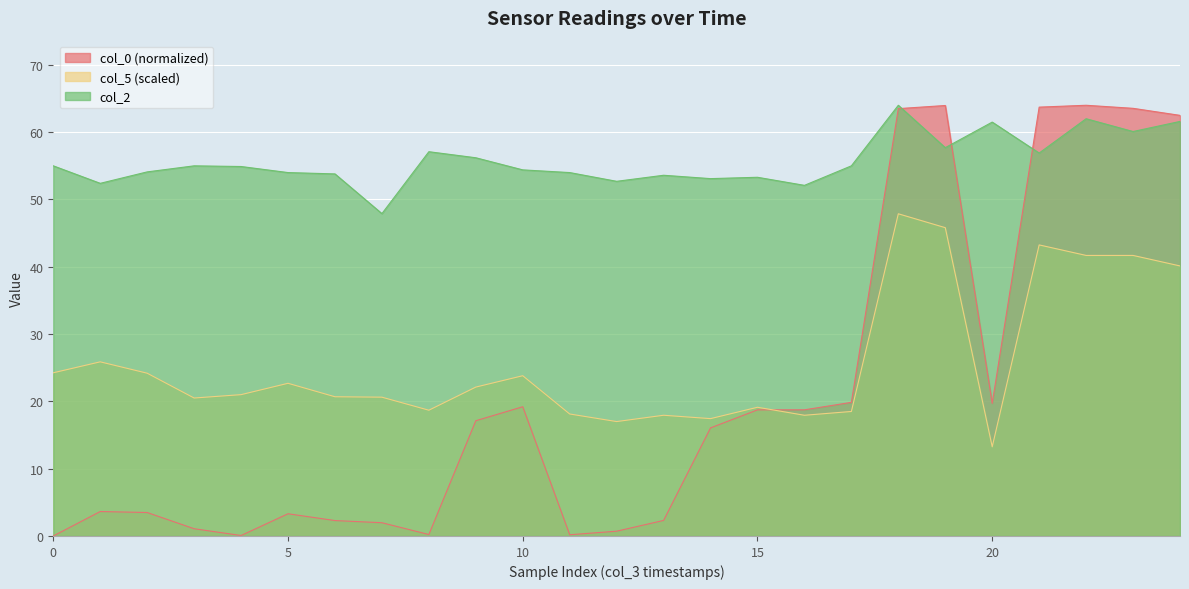

Reading right to left, list all the values displayed in this chart.

col_0: 62.5	63.5	64.0	63.7	19.7	64.0	63.5	19.9	18.7	18.7	16.1	2.3	0.7	0.2	19.2	17.1	0.2	2.0	2.3	3.3	0.1	1.1	3.5	3.6	0.0
col_5: 40.1	41.7	41.7	43.2	13.2	45.8	47.9	18.5	17.9	19.1	17.4	17.9	17.0	18.1	23.8	22.1	18.7	20.6	20.7	22.7	21.0	20.5	24.2	25.9	24.2
col_2: 61.6	60.1	62.0	56.9	61.5	57.7	64.0	55.0	52.1	53.3	53.1	53.6	52.7	54.0	54.4	56.2	57.1	47.9	53.8	54.0	54.9	55.0	54.1	52.4	55.0